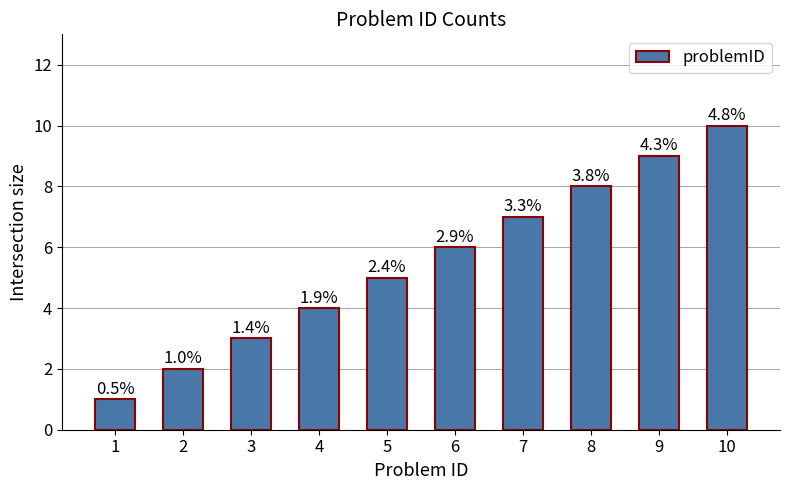

What is the change in value from 3 to 5?

+2